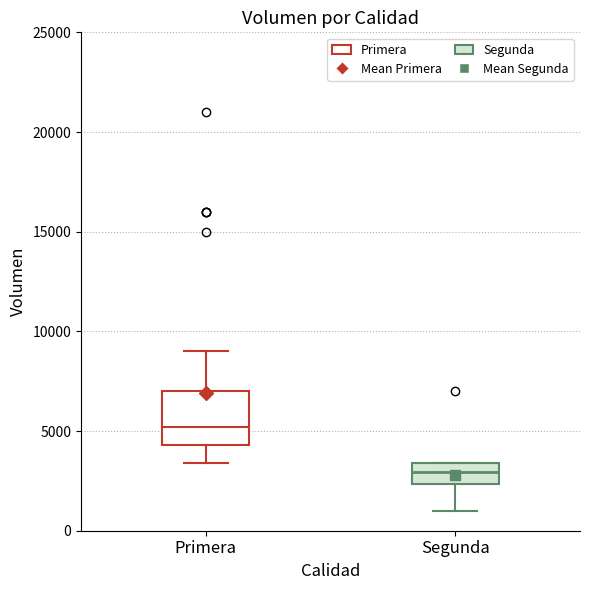

Comparing the boxes themselves (not the whiskers), which one is the tallest?

Primera